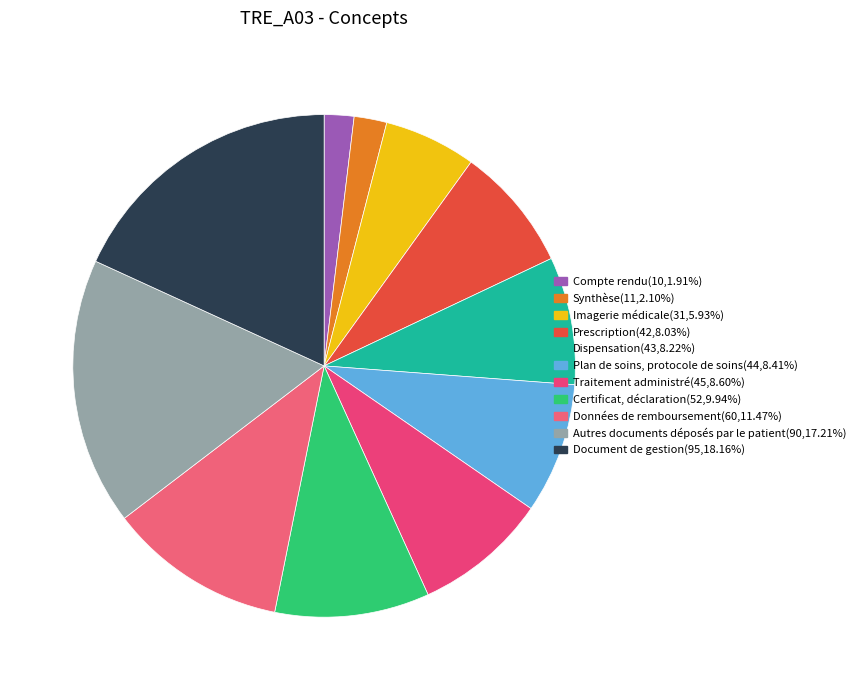

Is the sum of Synthèse and Traitement administré greater than half?

No